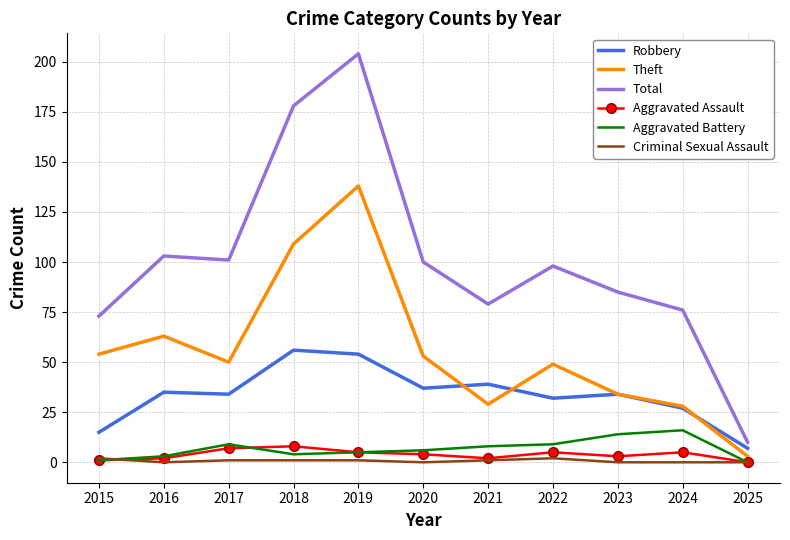

Reading left to right, extract all data points from this chart.

Robbery: 15	35	34	56	54	37	39	32	34	27	7
Theft: 54	63	50	109	138	53	29	49	34	28	3
Total: 73	103	101	178	204	100	79	98	85	76	10
Aggravated Assault: 1	2	7	8	5	4	2	5	3	5	0
Aggravated Battery: 1	3	9	4	5	6	8	9	14	16	0
Criminal Sexual Assault: 2	0	1	1	1	0	1	2	0	0	0